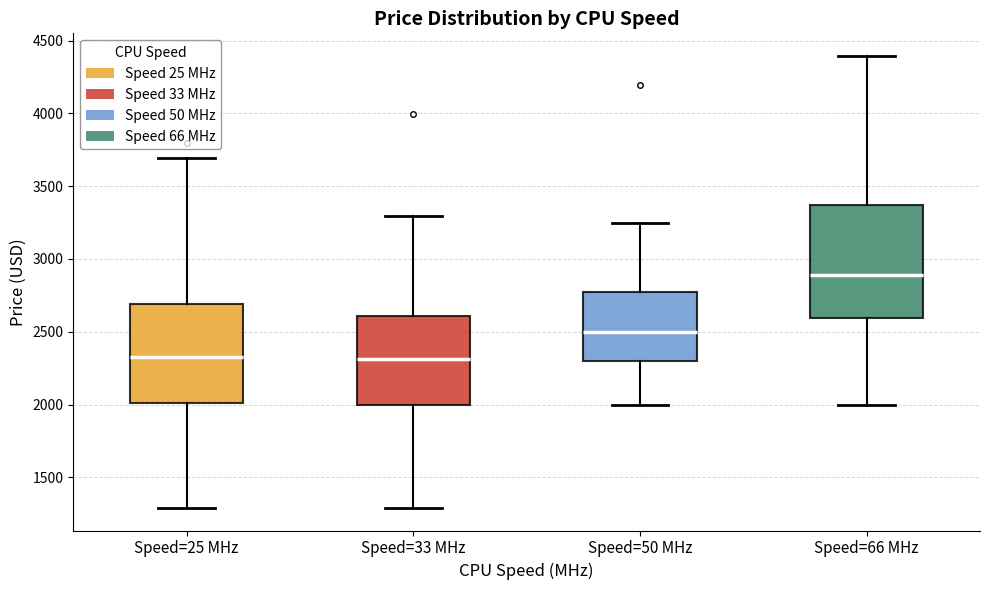

Where does the lower whisker of the box for Speed=25 MHz end on the y-axis? The values are not printed on the chart, so give them approximately, as read against the axis.

1300